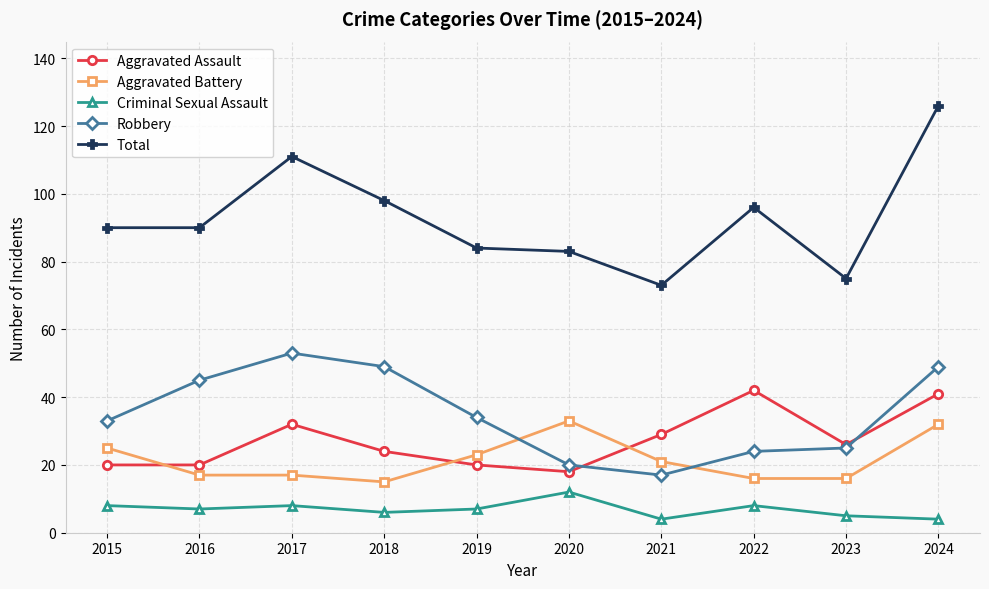

Reading left to right, extract all data points from this chart.

Aggravated Assault: 2015=20	2016=20	2017=32	2018=24	2019=20	2020=18	2021=29	2022=42	2023=26	2024=41
Aggravated Battery: 2015=25	2016=17	2017=17	2018=15	2019=23	2020=33	2021=21	2022=16	2023=16	2024=32
Criminal Sexual Assault: 2015=8	2016=7	2017=8	2018=6	2019=7	2020=12	2021=4	2022=8	2023=5	2024=4
Robbery: 2015=33	2016=45	2017=53	2018=49	2019=34	2020=20	2021=17	2022=24	2023=25	2024=49
Total: 2015=90	2016=90	2017=111	2018=98	2019=84	2020=83	2021=73	2022=96	2023=75	2024=126